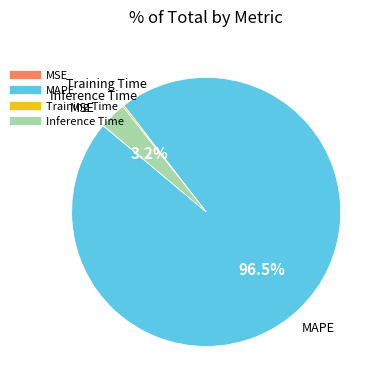

Is the sum of Inference Time and MAPE greater than half?

Yes